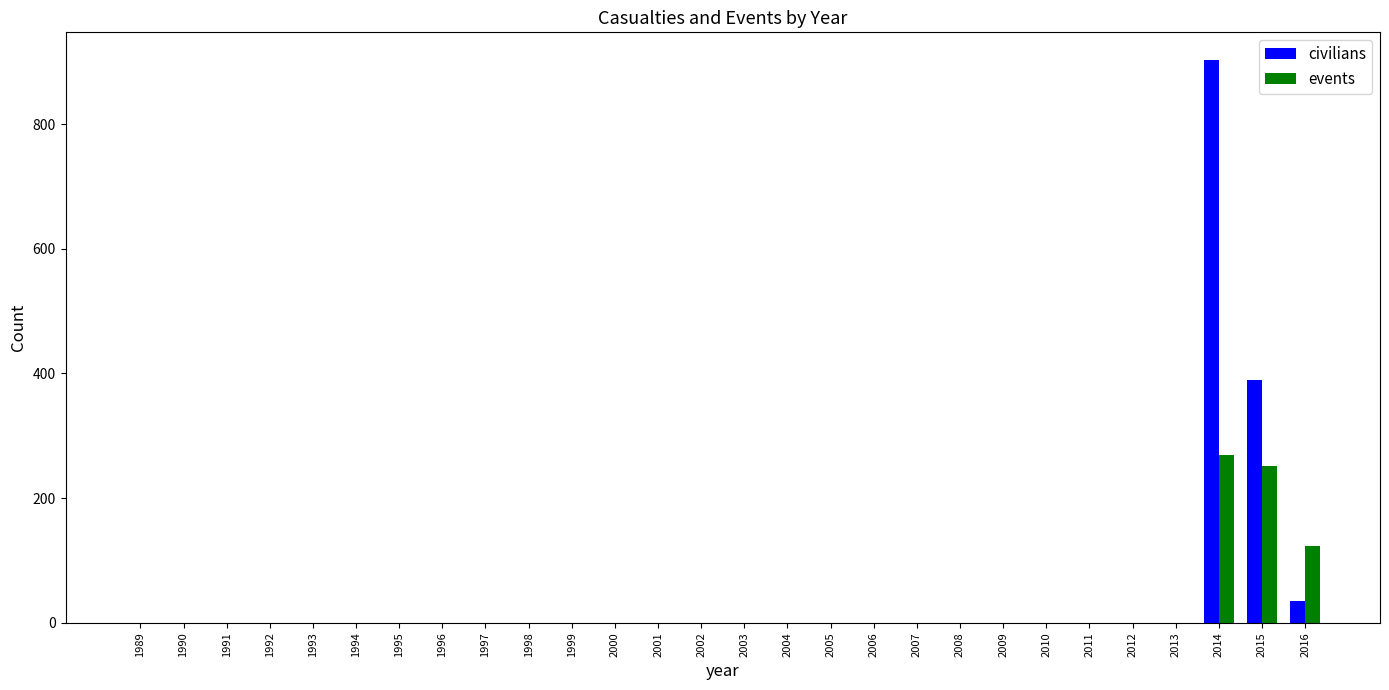

At which category is the sum across all series the highest?

2014